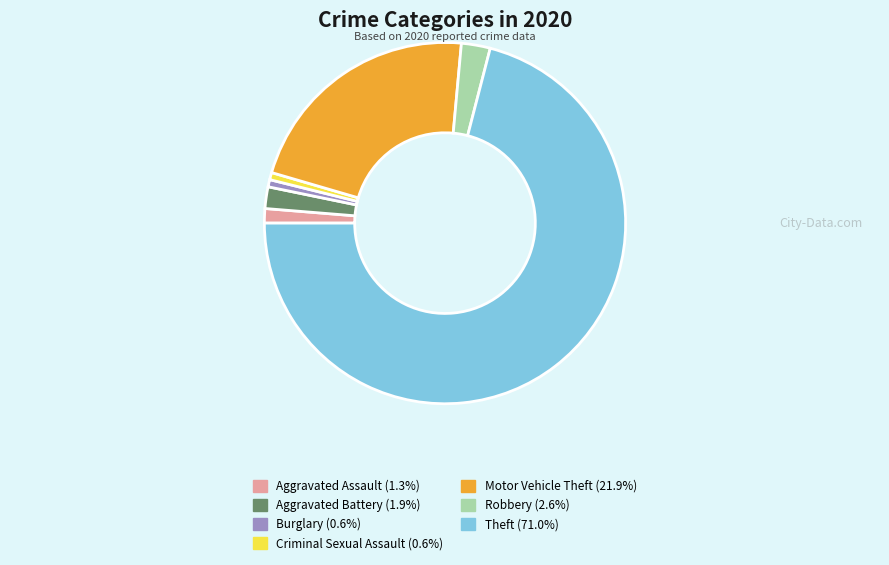

Which category has the biggest portion of the pie?

Theft